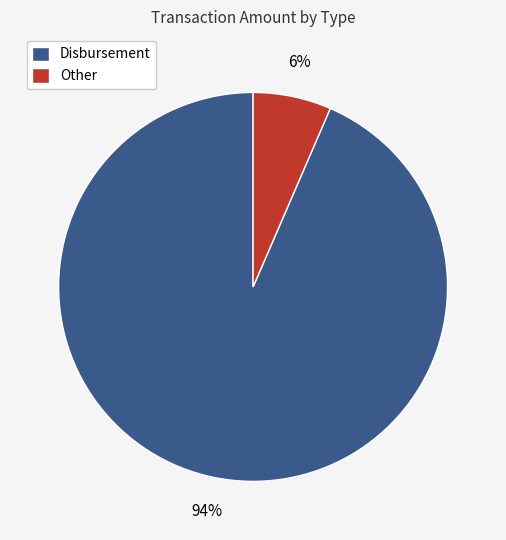

How many slices are in this pie chart?

2